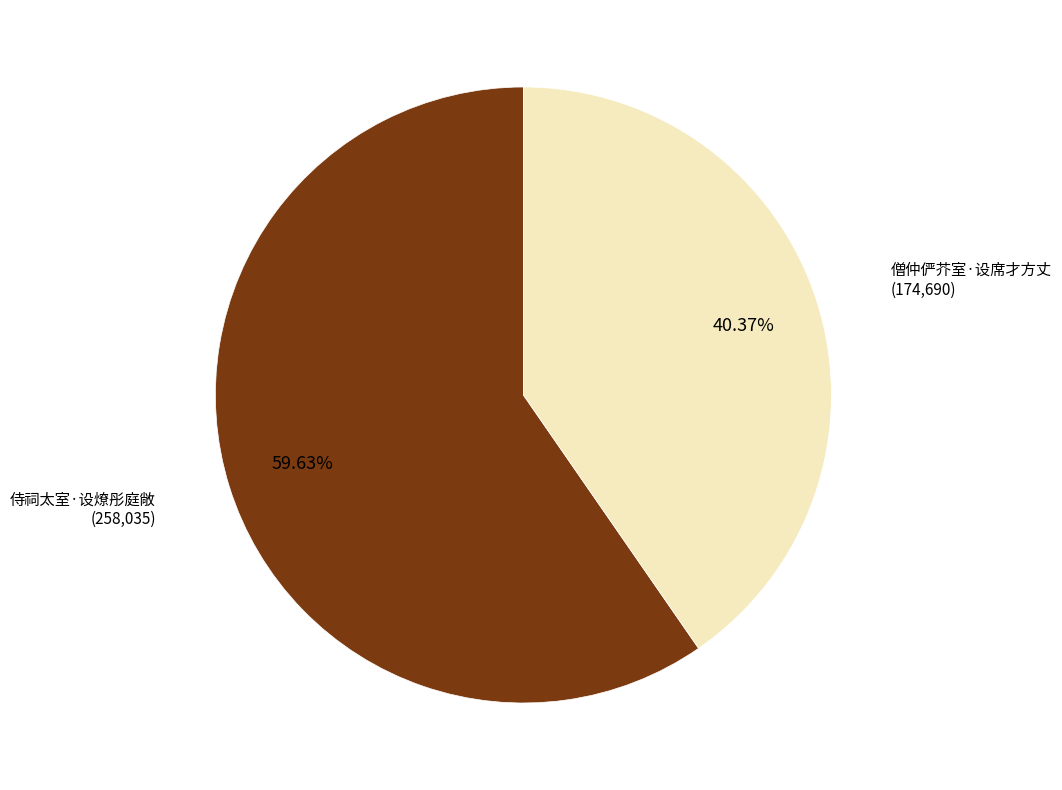

Combined, what portion of the pie is 僧仲俨芥室·设席才方丈 and 侍祠太室·设燎彤庭敞?

100.0%